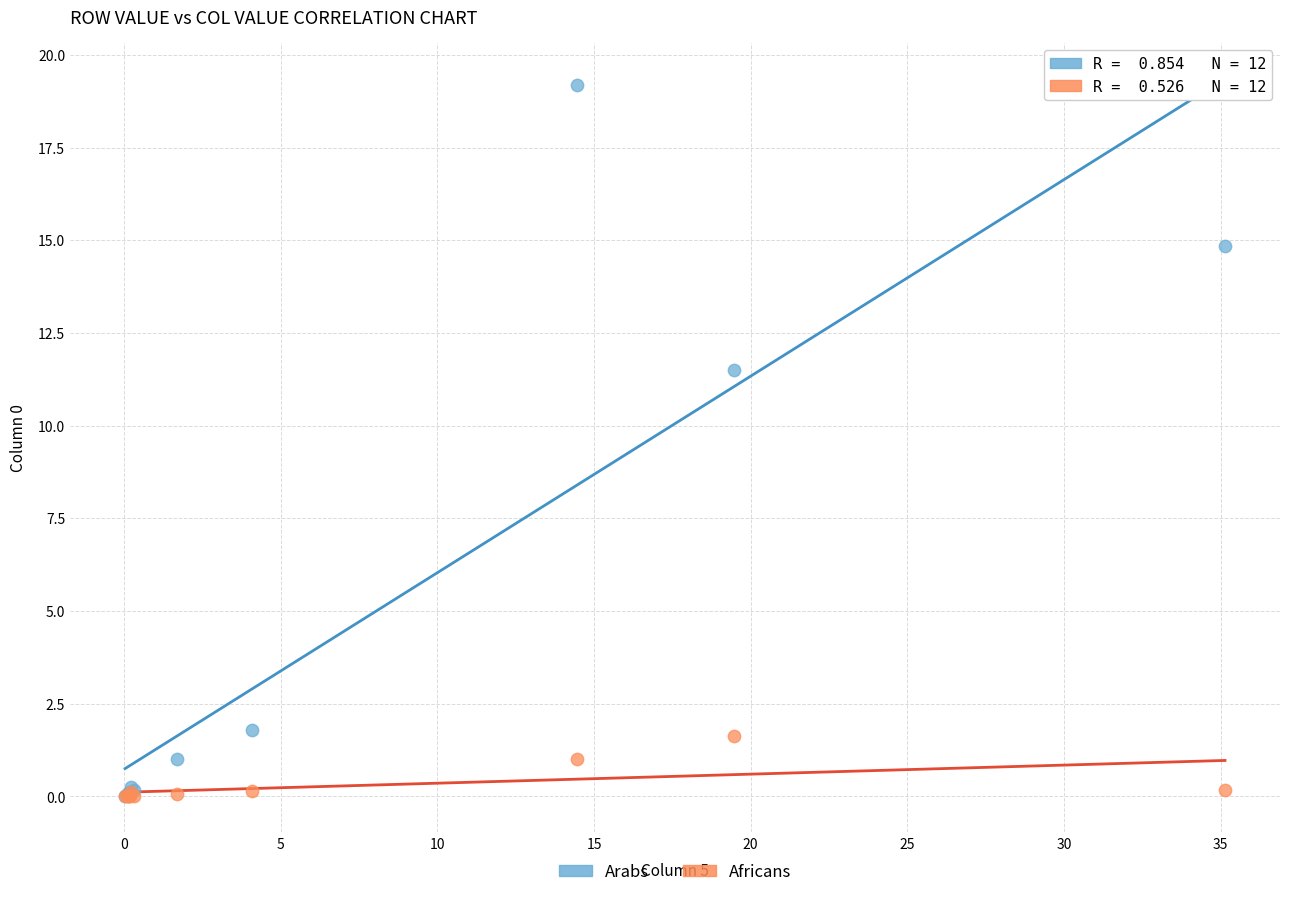

Across all series, what Y value is closest to 9?

11.5